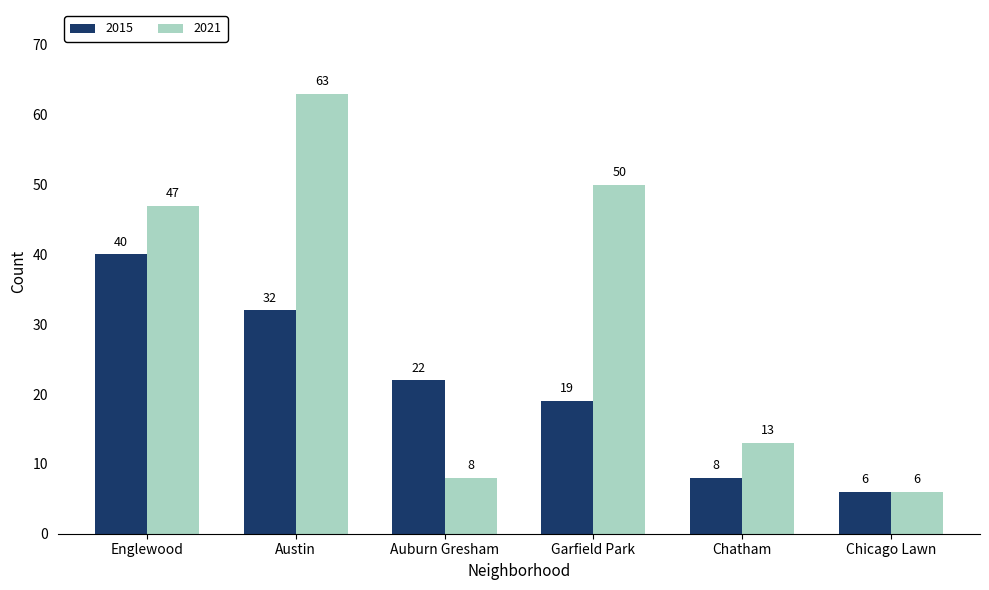

Reading left to right, extract all data points from this chart.

2015: 40	32	22	19	8	6
2021: 47	63	8	50	13	6